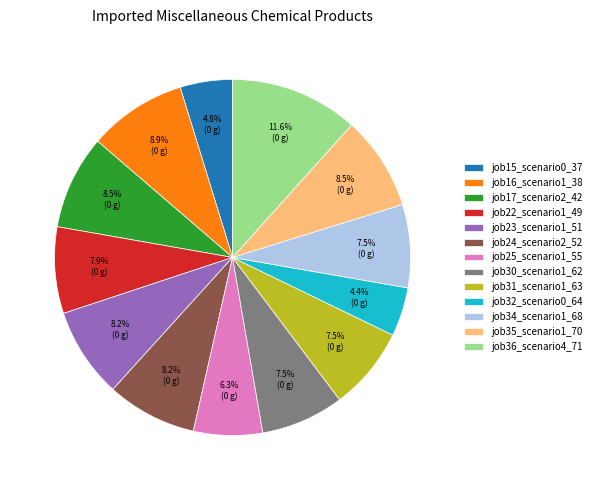

What percentage is NOT represented by job17_scenario2_42?

91.5%